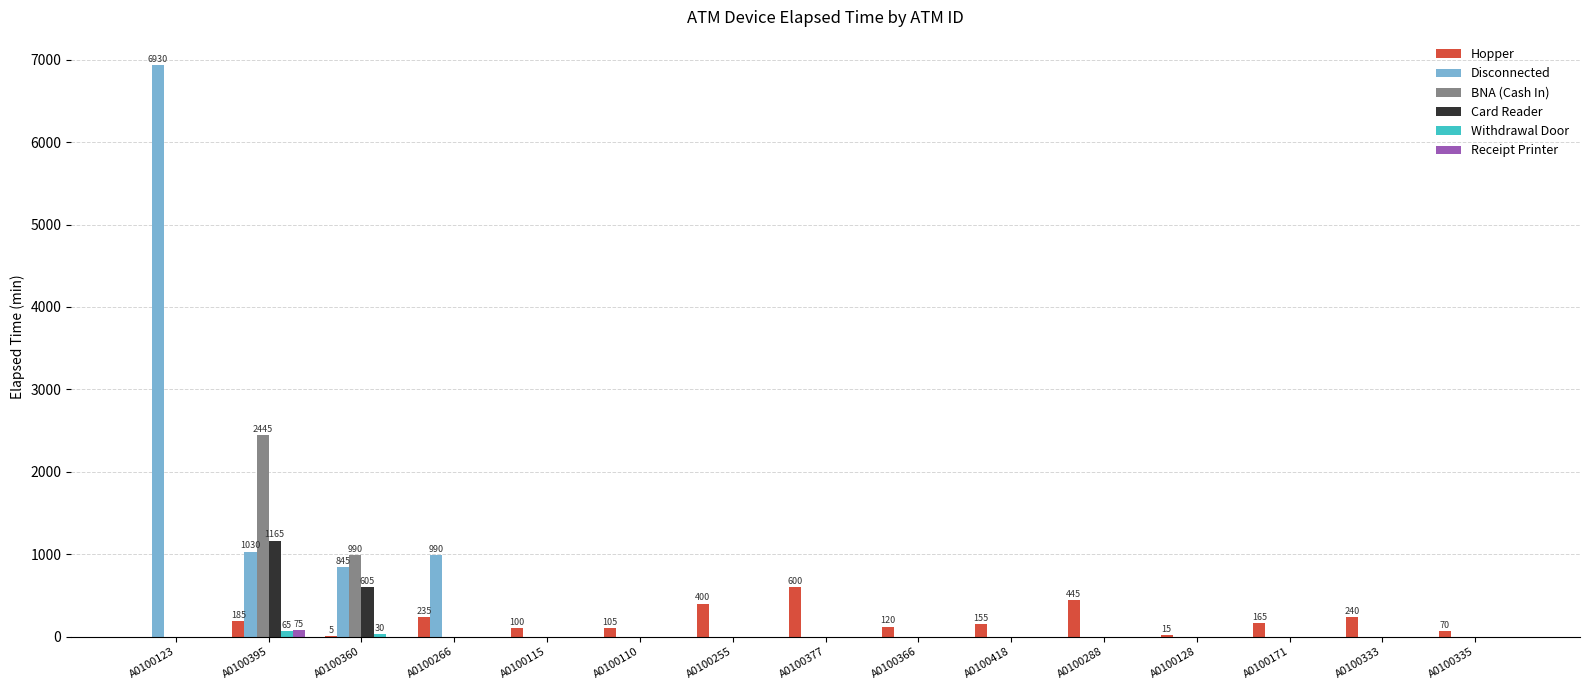

The Card Reader series shows -793 at A0100255. True or false?

False